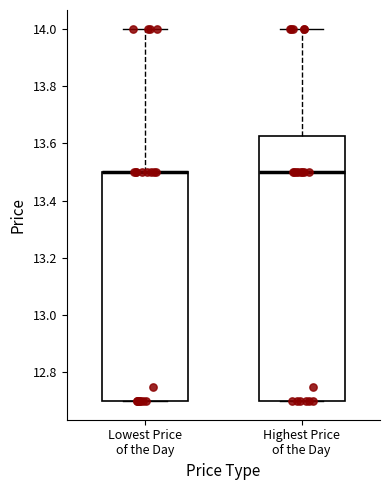

Reading left to right, transcribe this box plot: for each box, give where its median line is, the range the box spans, and where its two whiskers end, as read against the y-axis. The values are not printed on the chart, so give them approximately, as read against the axis.

Lowest Price of the Day: median 13.50 (drawn on the box's upper edge), box 12.70 to 13.50, whiskers 12.70 to 14.00
Highest Price of the Day: median 13.50, box 12.70 to 13.62, whiskers 12.70 to 14.00